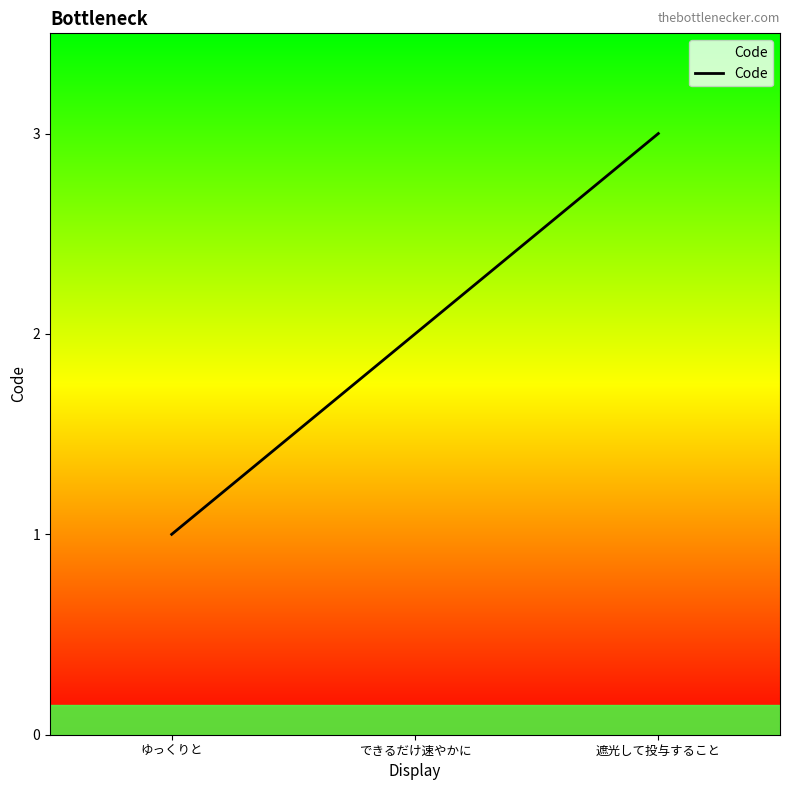

Which has a higher value, ゆっくりと or 遮光して投与すること?

遮光して投与すること